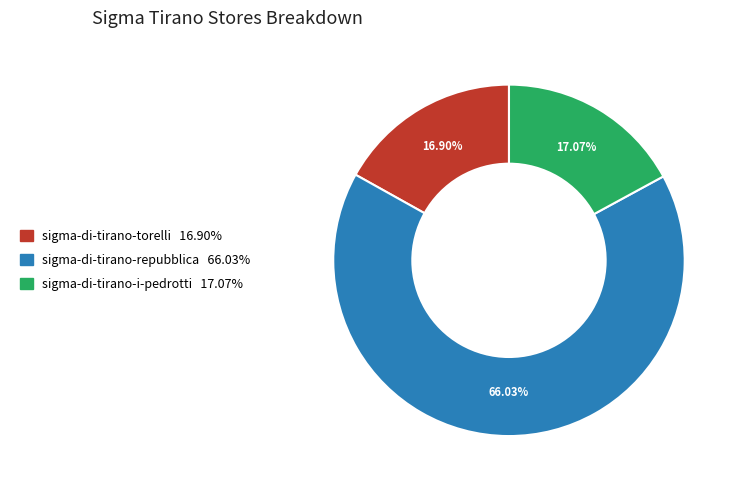

What percentage is the sigma-di-tirano-i-pedrotti slice, to the nearest percent?

17%